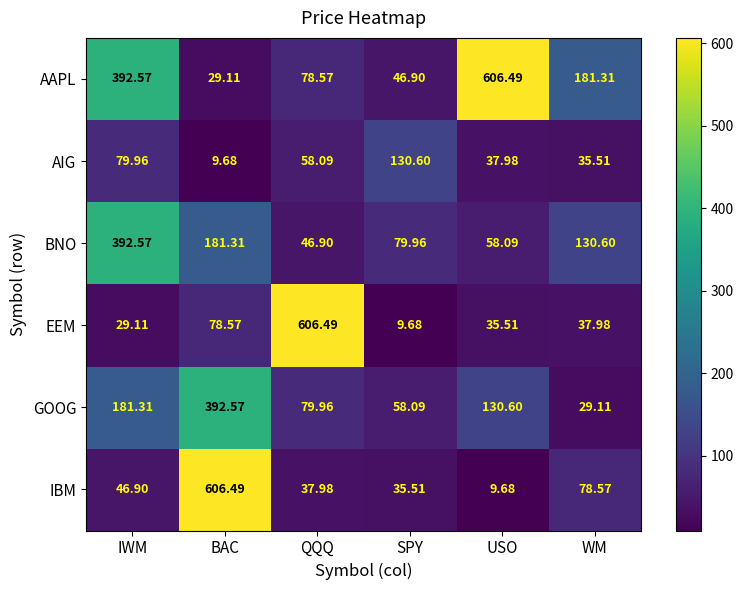

At how many categories does at least one series exceed 126?

6